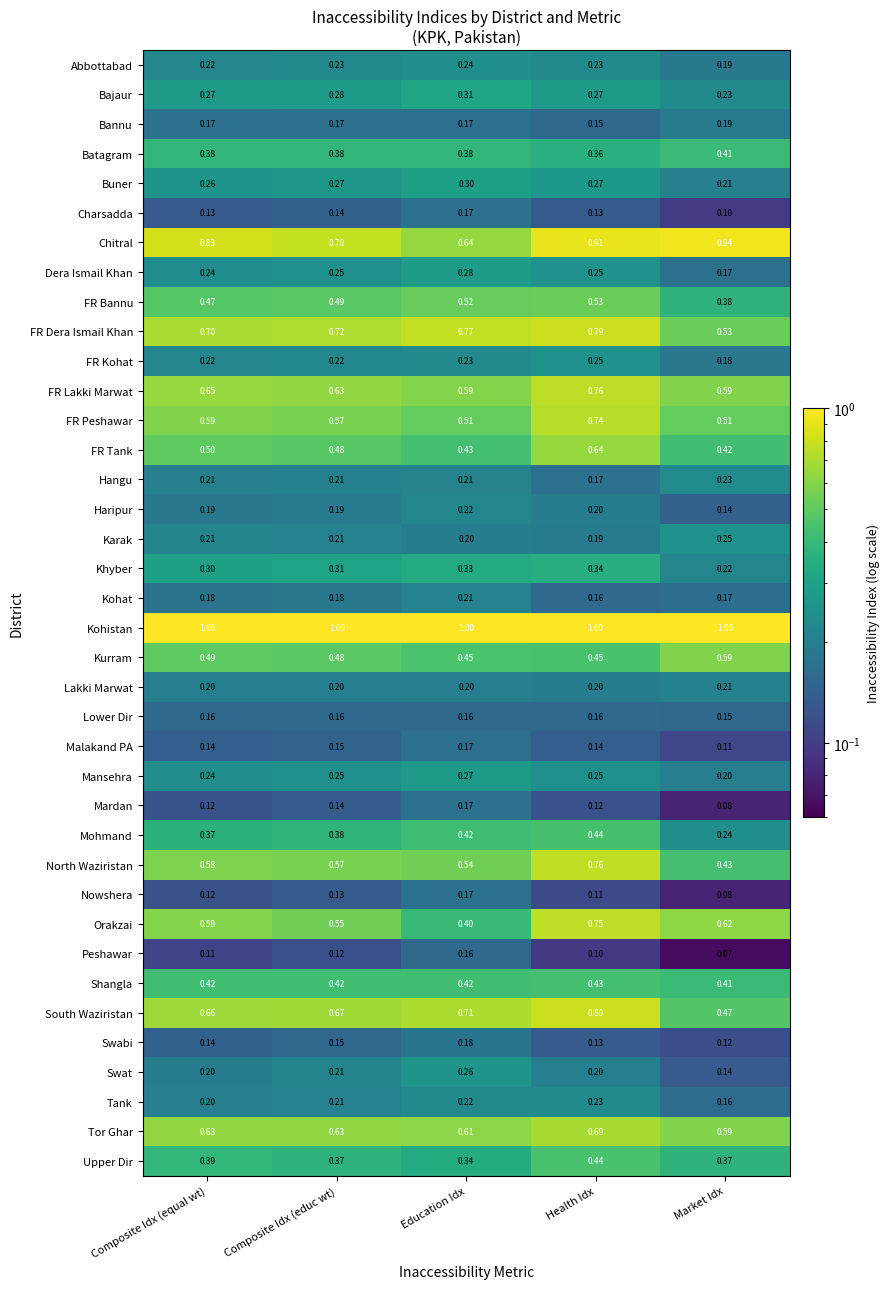

At which category is the sum across all series the highest?

Health Idx